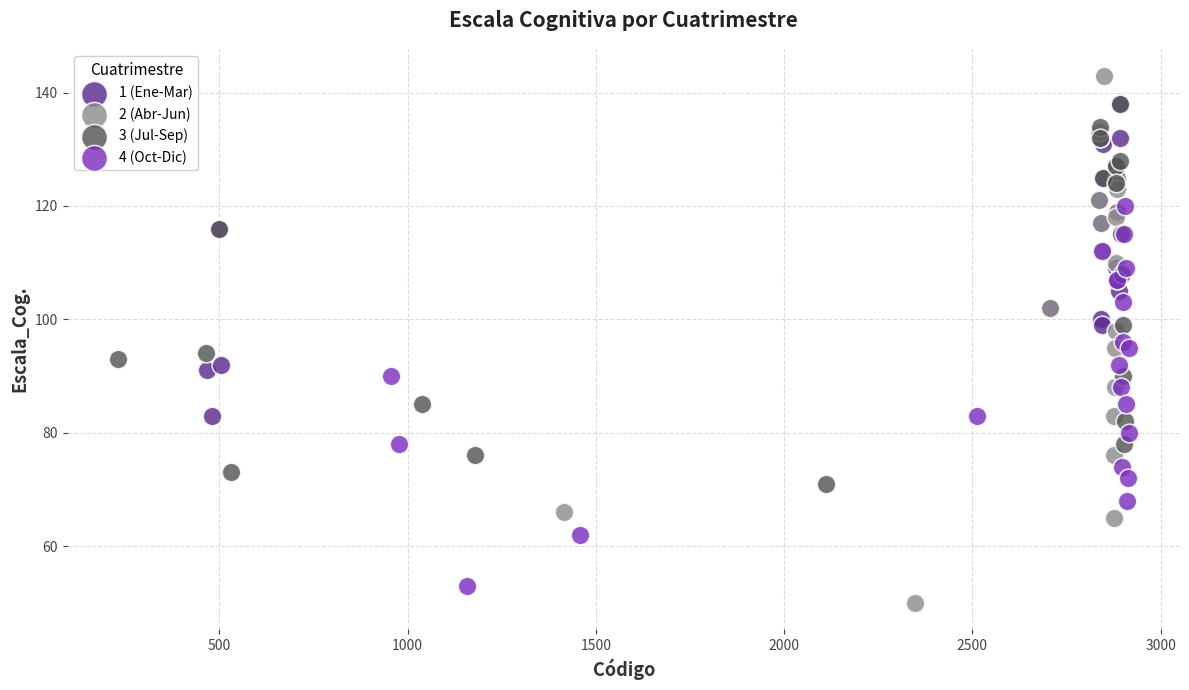

Which series reaches the maximum Y coordinate?

2 (Abr-Jun)